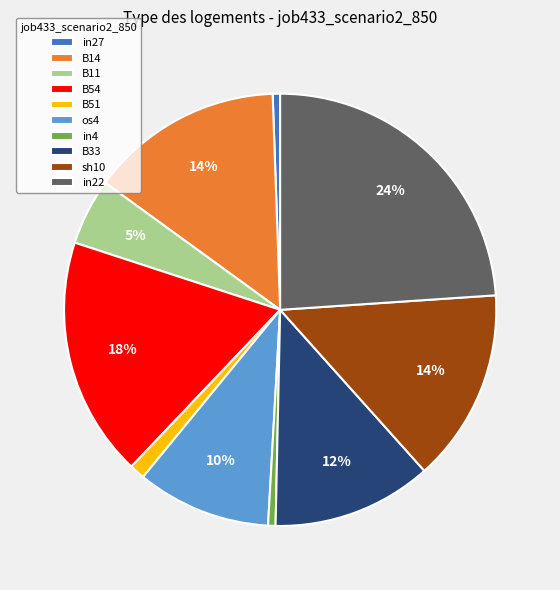

To the nearest percent, what portion does in4 represent?

1%